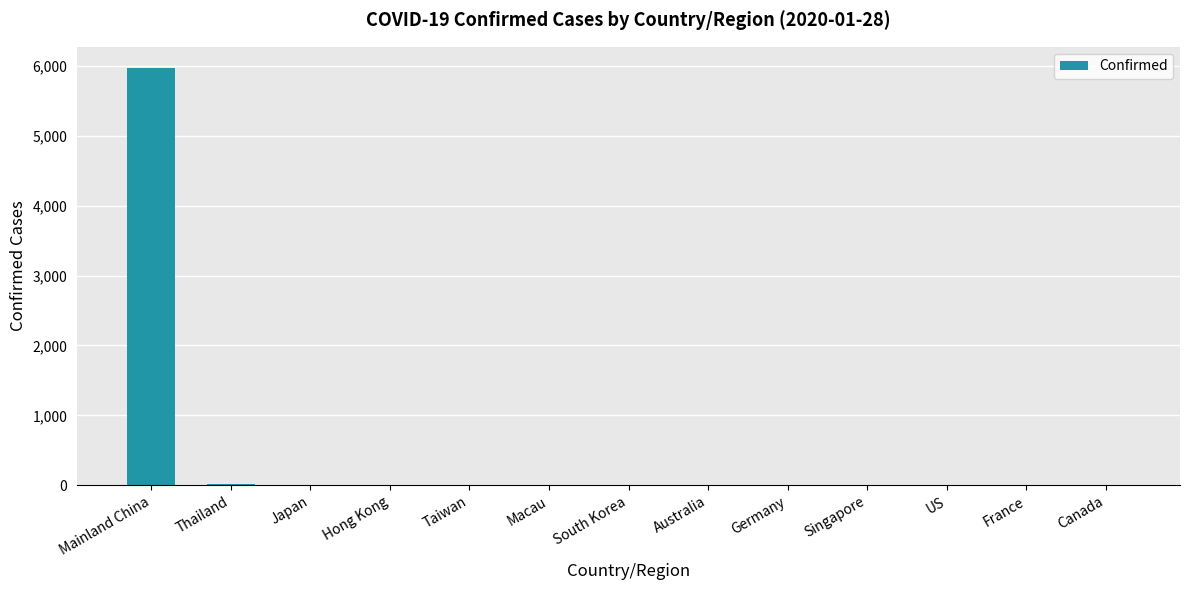

What is the sum of the values at Singapore and Thailand?

24